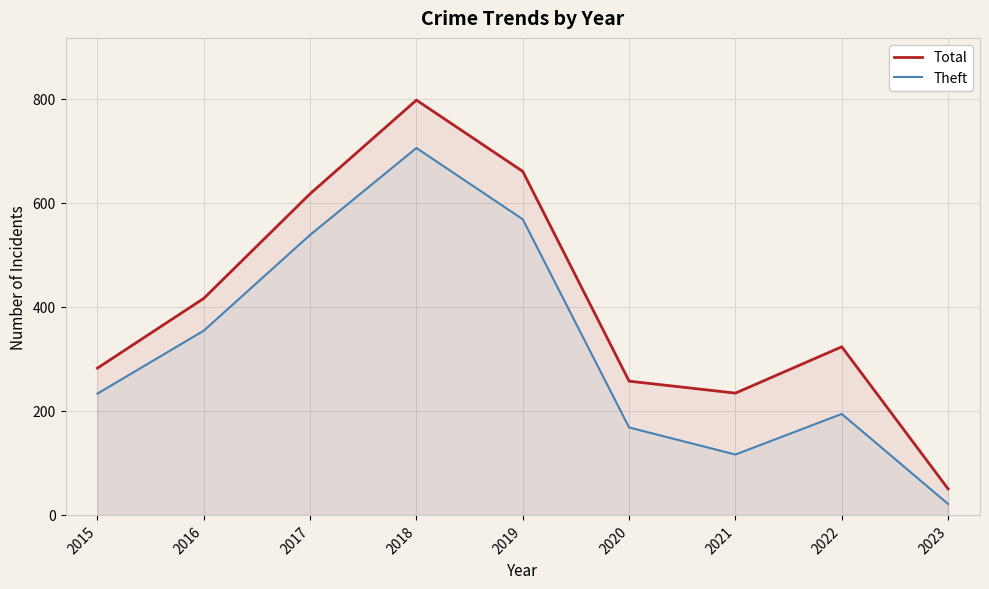

How many lines are shown in the chart?

2